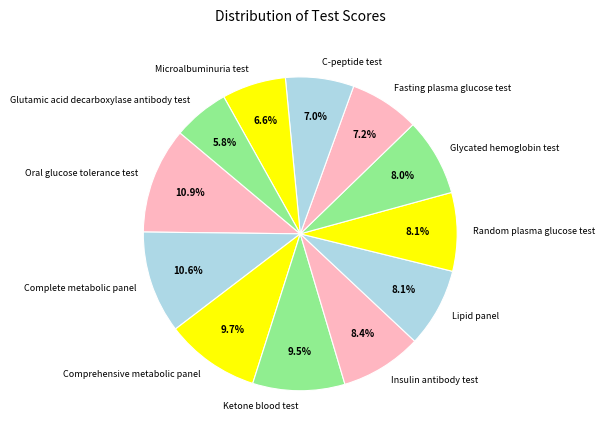

True or false: Complete metabolic panel accounts for 11% of the total.

True